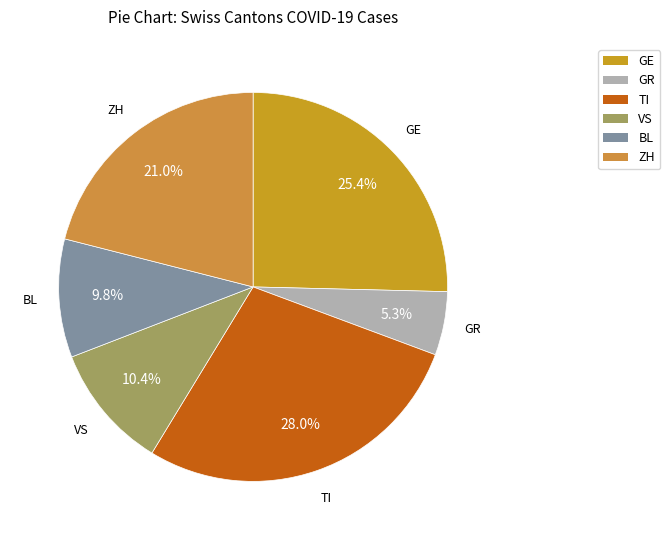

Count the number of slices in the pie.

6